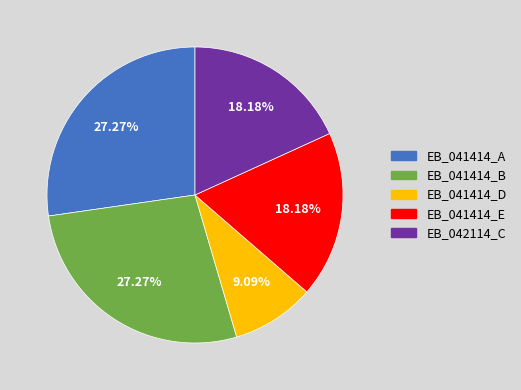

Is the sum of EB_042114_C and EB_041414_E greater than half?

No